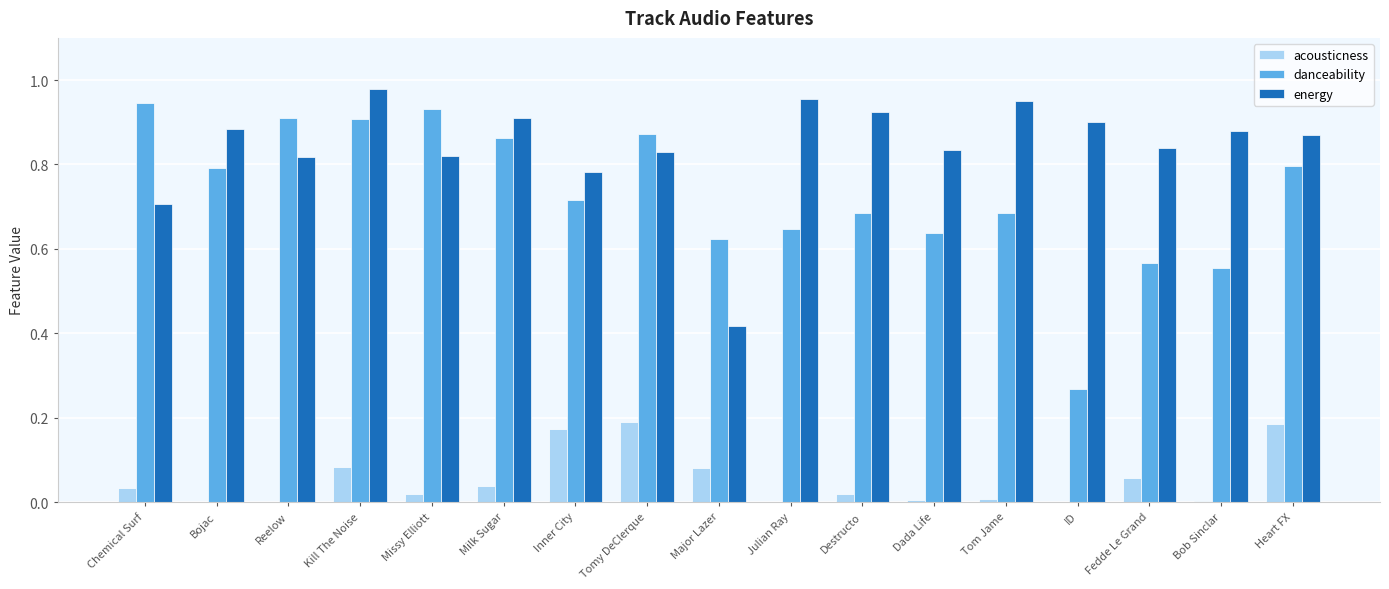

Which category has the highest value across all series?

Kill The Noise